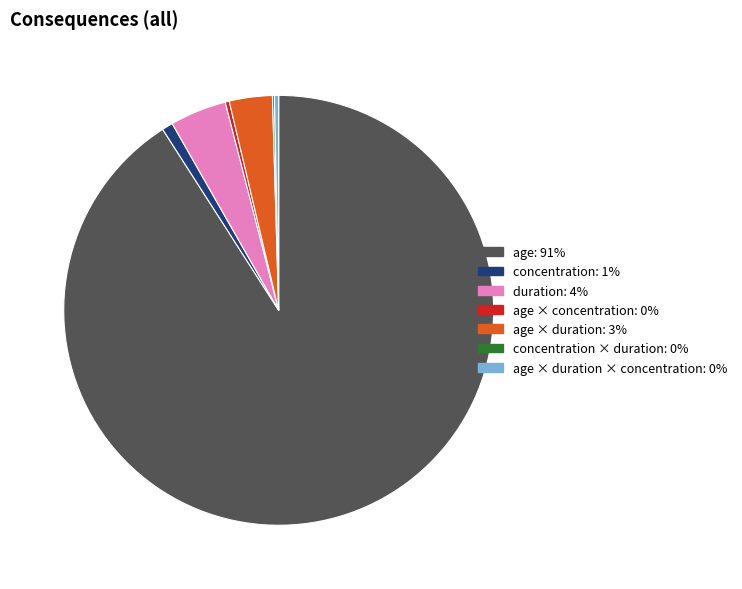

Is there a majority slice in this chart?

Yes